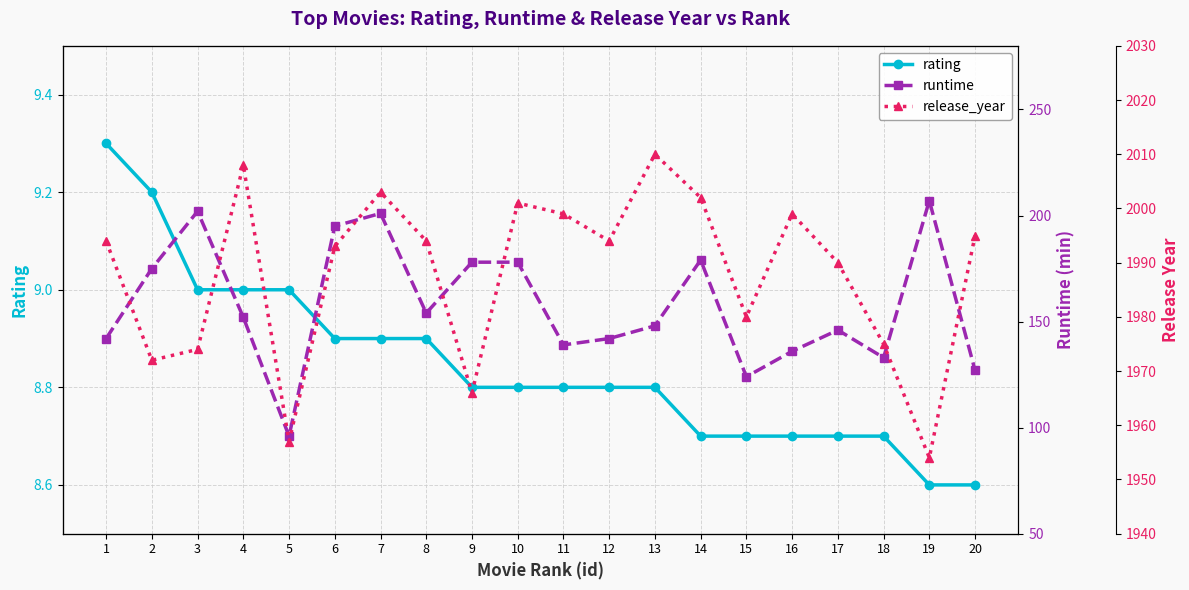

The value of runtime at 13 is 213.3. True or false?

False